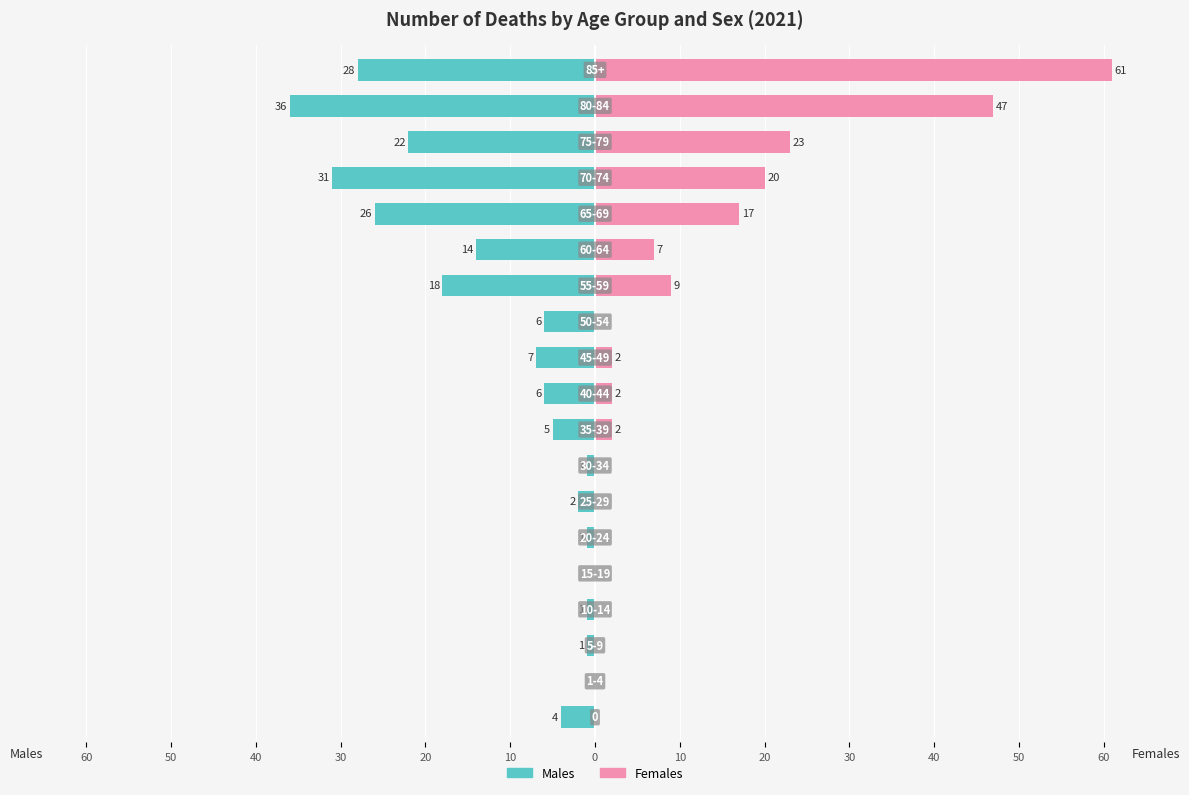

The Females series shows 36 at 16. True or false?

False